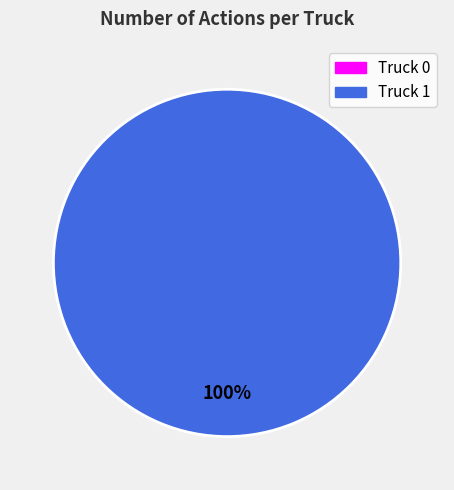

What is the change in value from Truck 0 to Truck 1?

+20